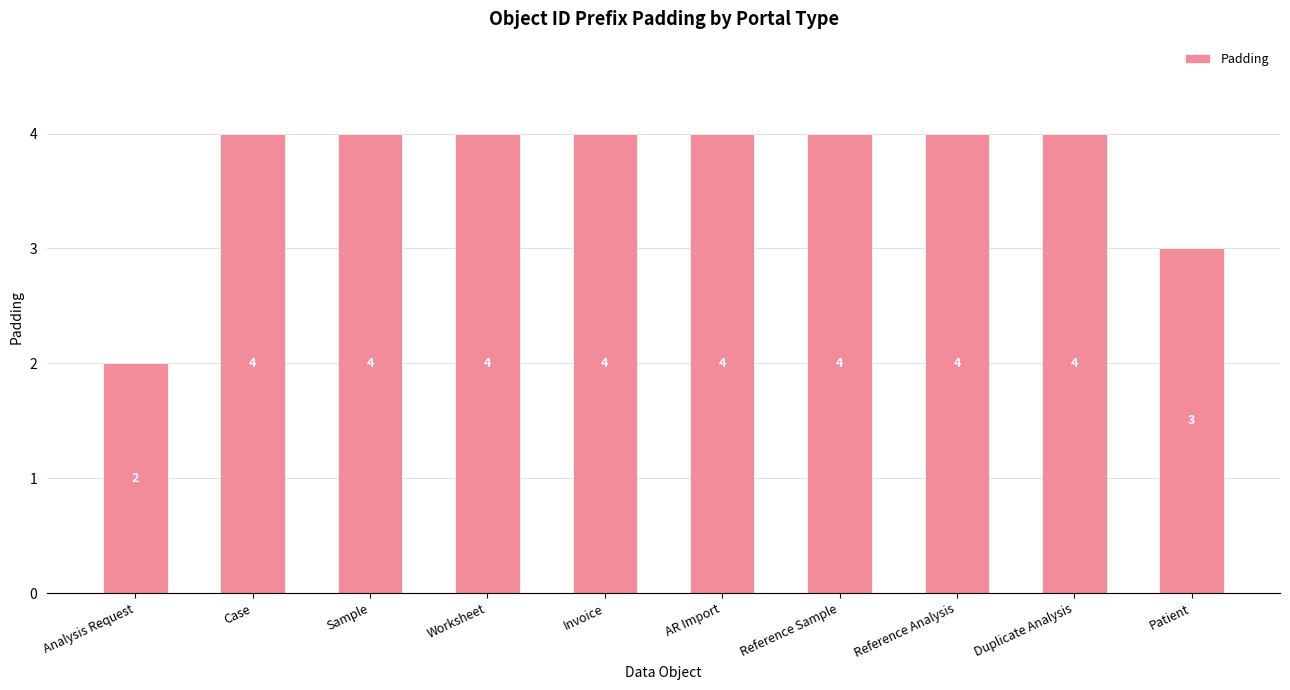

Which category has the lowest value across all series?

Analysis Request